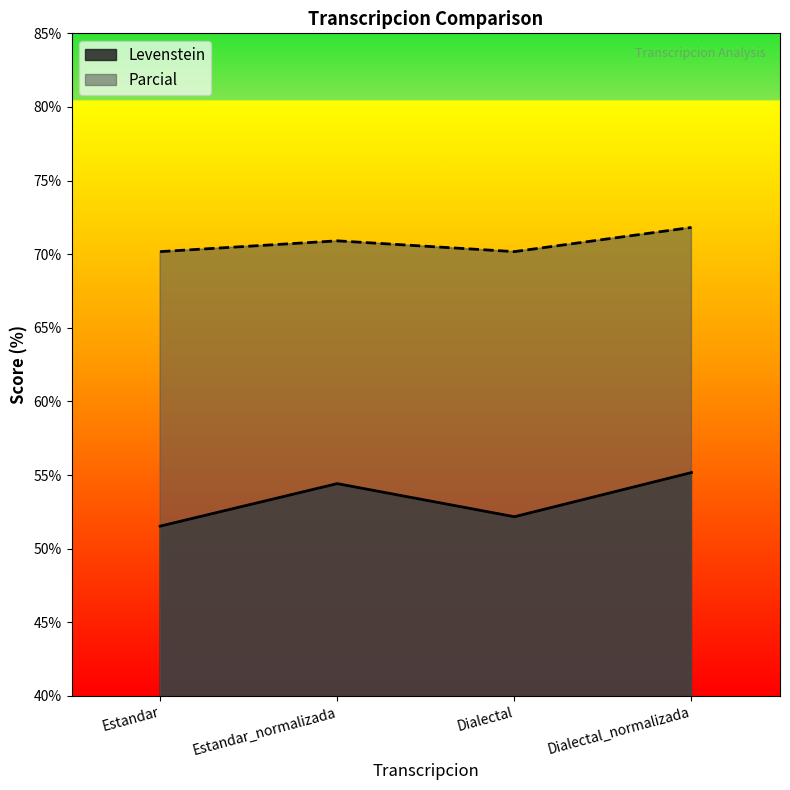

What is the spread (max minus min) of values at Estandar_normalizada?

16.5